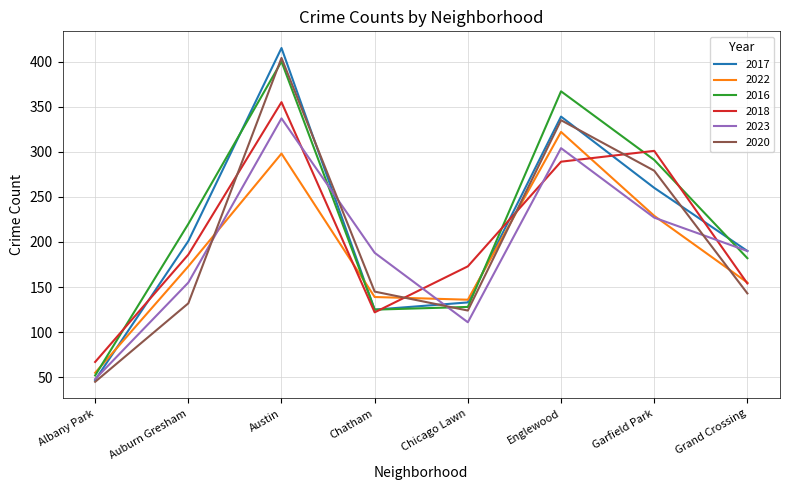

Reading right to left, what are all the values shown in this chart?

2017: 190	260	339	133	125	415	201	47
2022: 155	229	322	136	139	298	173	55
2016: 182	291	367	128	125	400	220	52
2018: 154	301	289	173	122	355	186	67
2023: 190	227	304	111	188	337	155	48
2020: 143	279	335	124	145	404	132	45